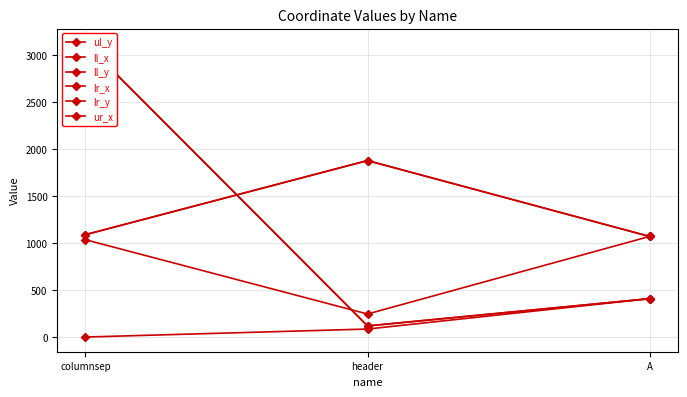

Which series has the largest total across all categories?

lr_x